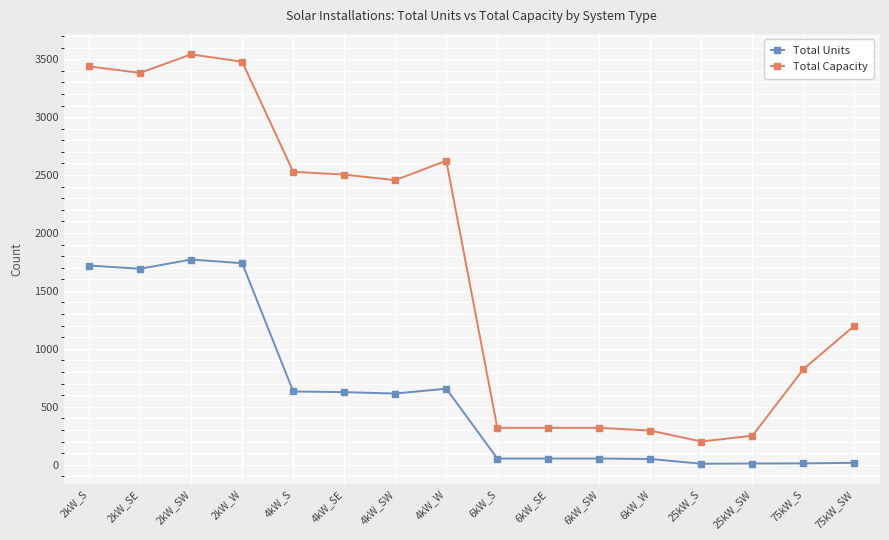

True or false: Total Capacity has more than 1 interior local peaks.

True